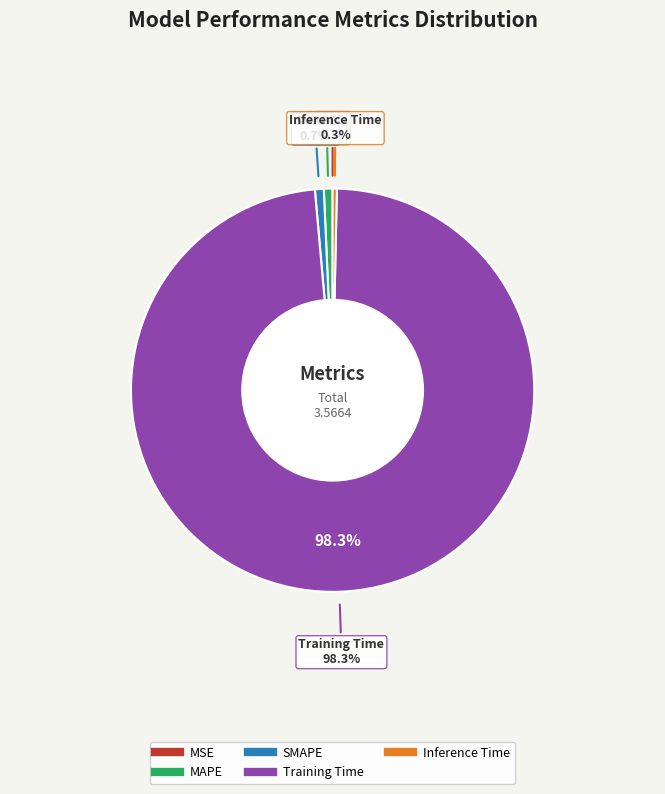

True or false: SMAPE accounts for 1% of the total.

True